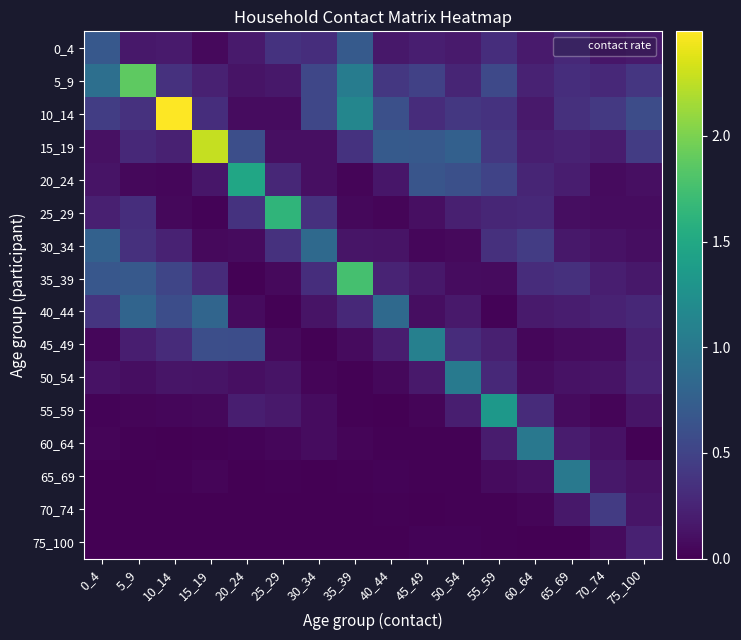

At how many categories does at least one series exceed 0?

16